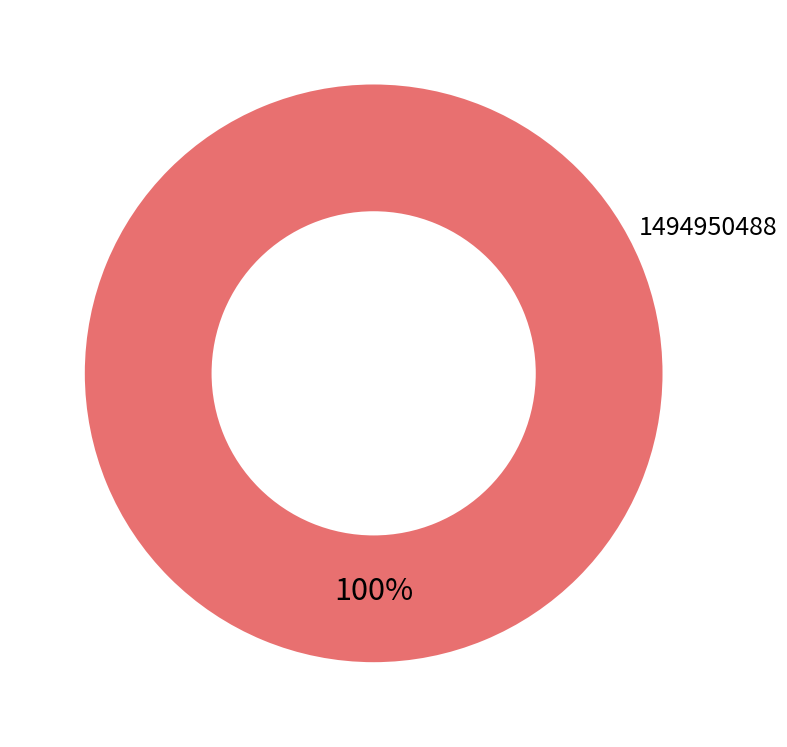

Does any single category account for the majority?

Yes